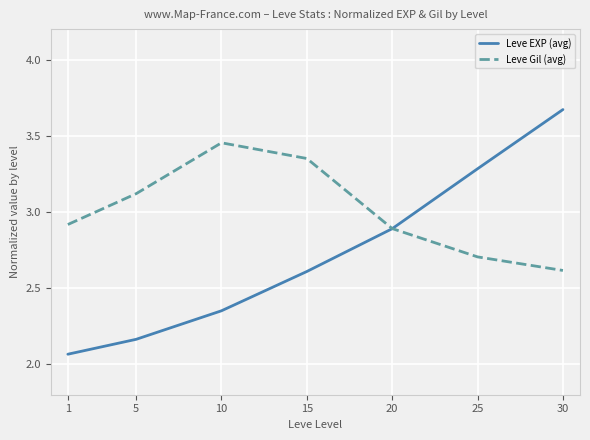

At which category is the sum across all series the highest?

30